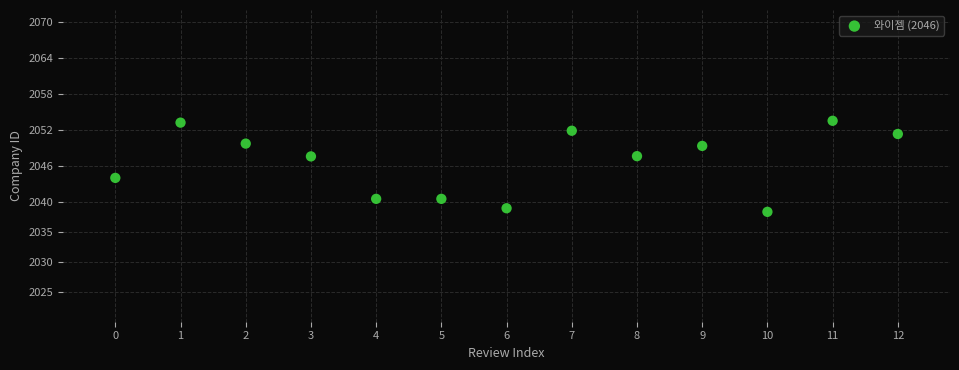

What Y value in the scatter plot is closest to 2045?

2044.0